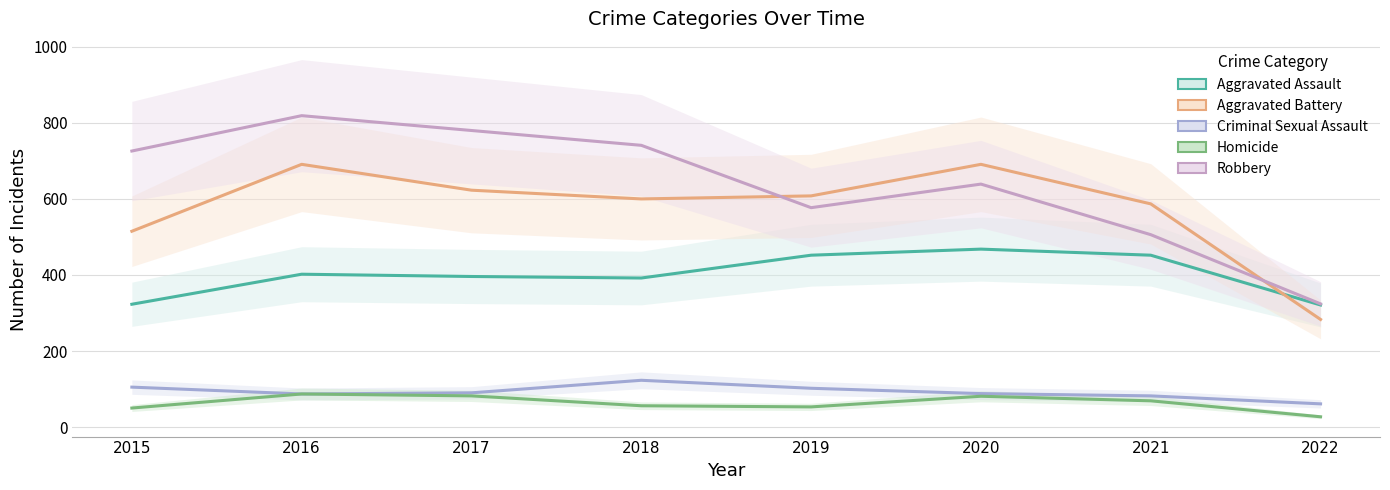

True or false: Aggravated Assault and Criminal Sexual Assault cross at least once.

False